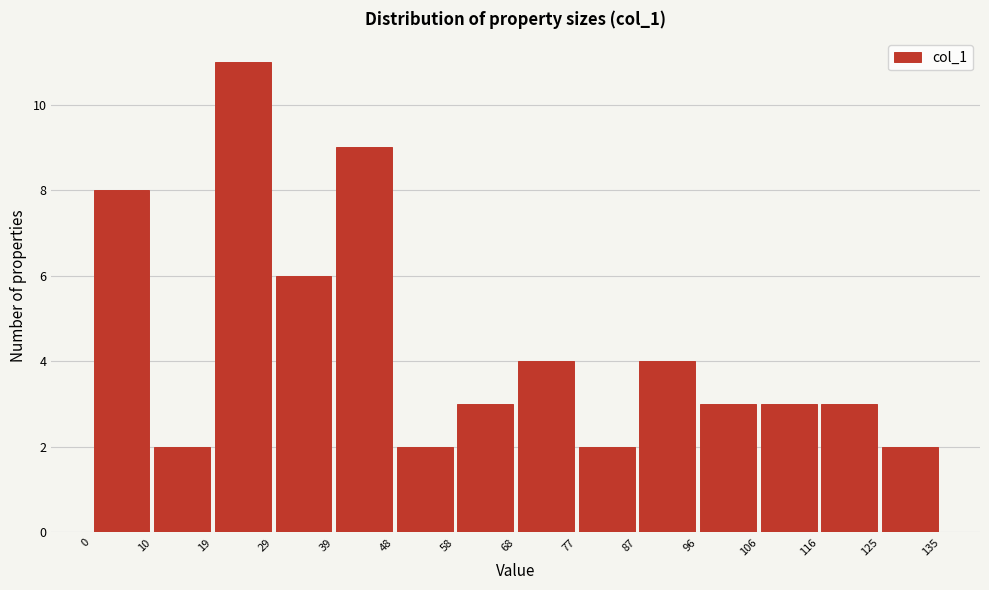

Reading left to right, list every bar in this chart as the range it spans on the x-axis followed by its height. The values are not printed on the chart, so give them approximately, as read against the axis.

0 to 10: 8
10 to 19: 2
19 to 29: 11
29 to 39: 6
39 to 48: 9
48 to 58: 2
58 to 68: 3
68 to 77: 4
77 to 87: 2
87 to 96: 4
96 to 106: 3
106 to 116: 3
116 to 125: 3
125 to 135: 2